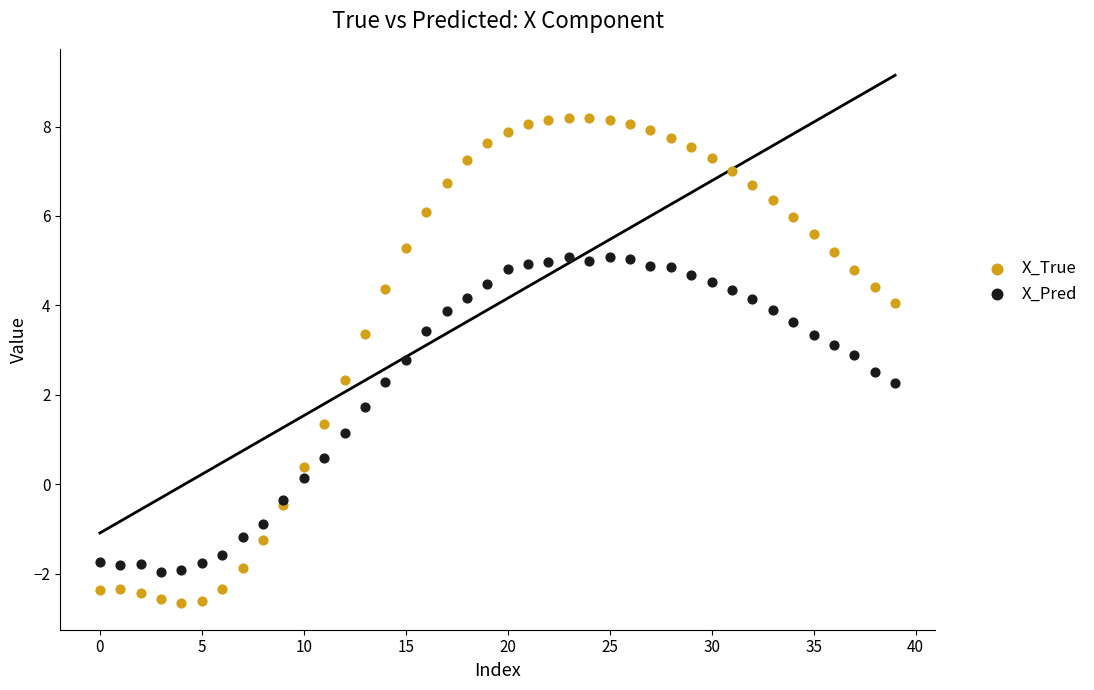

What are all the series names shown in the legend?

X_True, X_Pred